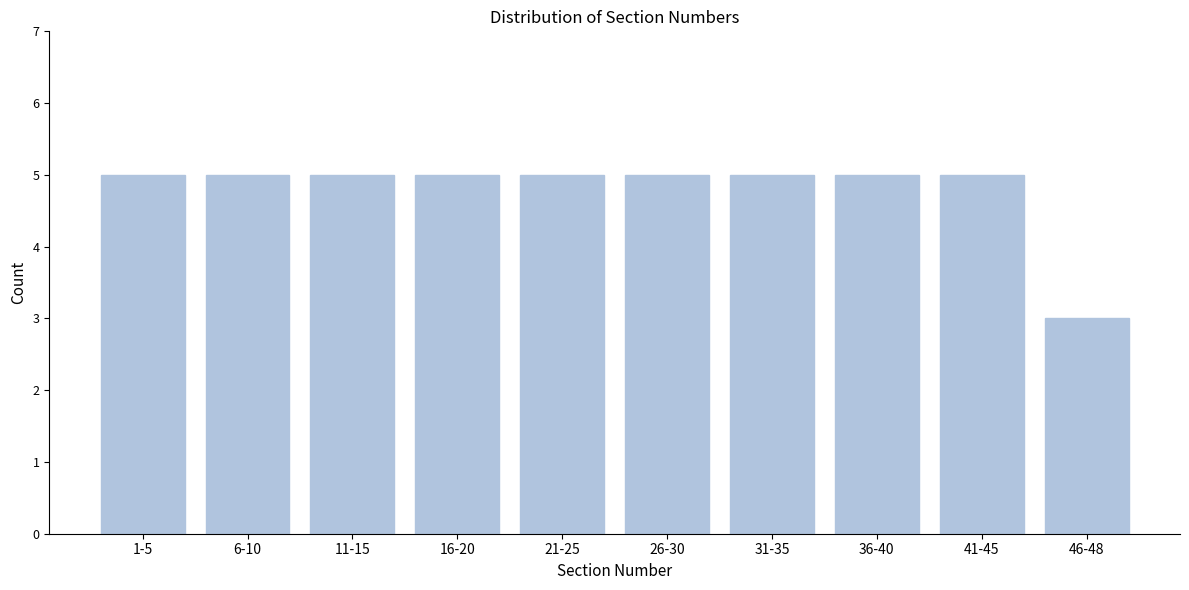

Reading left to right, transcribe all the data shown in this chart.

5	5	5	5	5	5	5	5	5	3